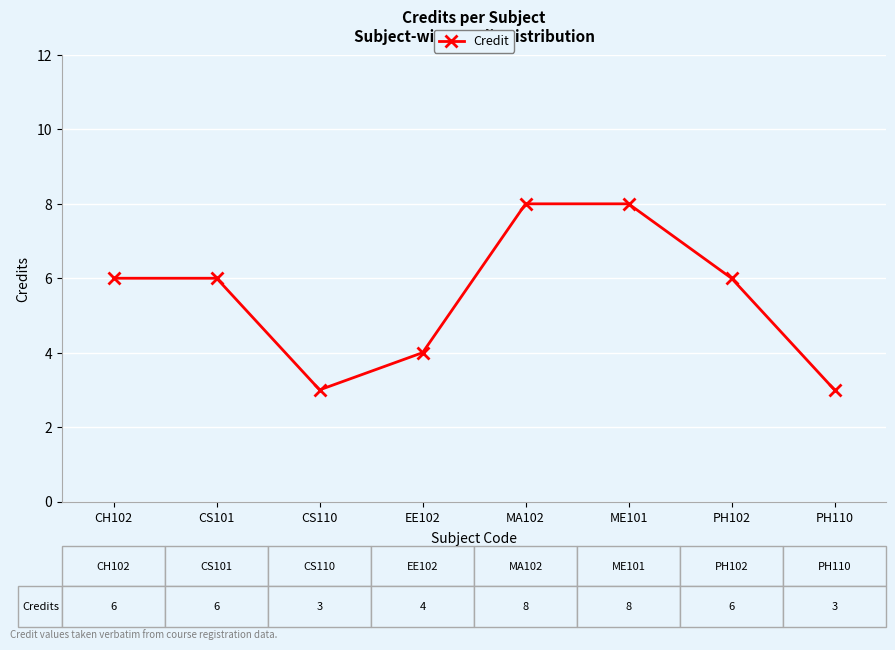

Is it true that the value at CS110 is 5?

False